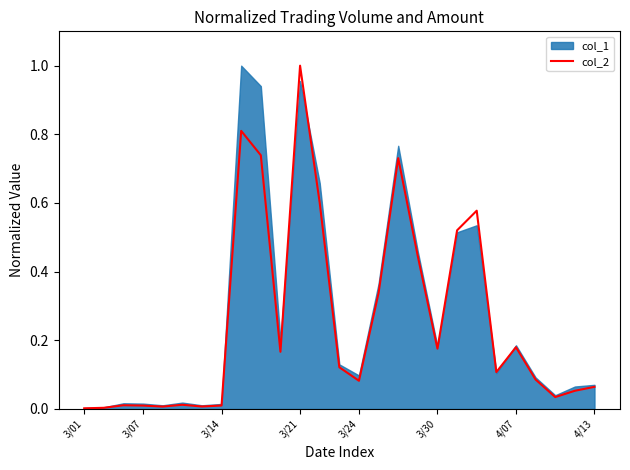

Which category has the highest value in the col_2 series?

3/21